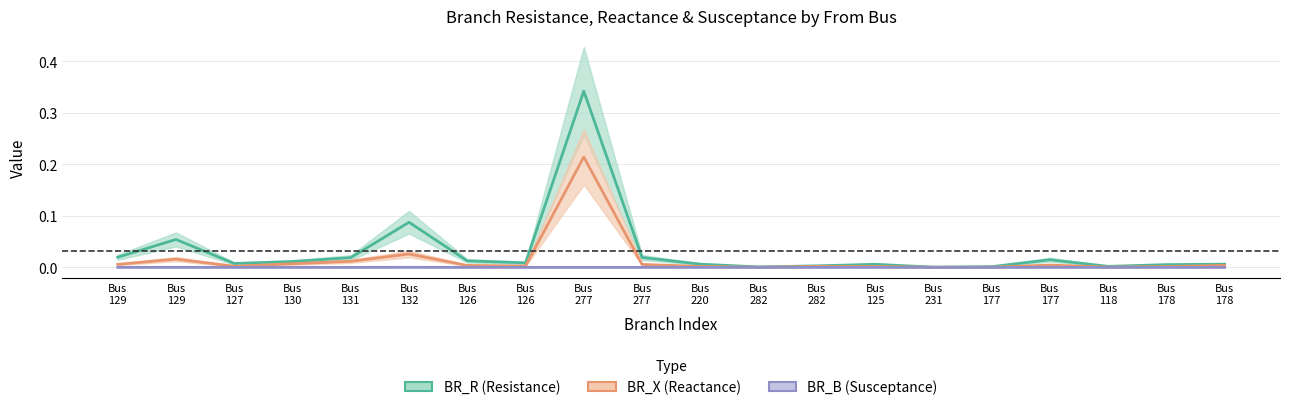

What is the difference between the highest and lowest values at Bus
277?

0.3